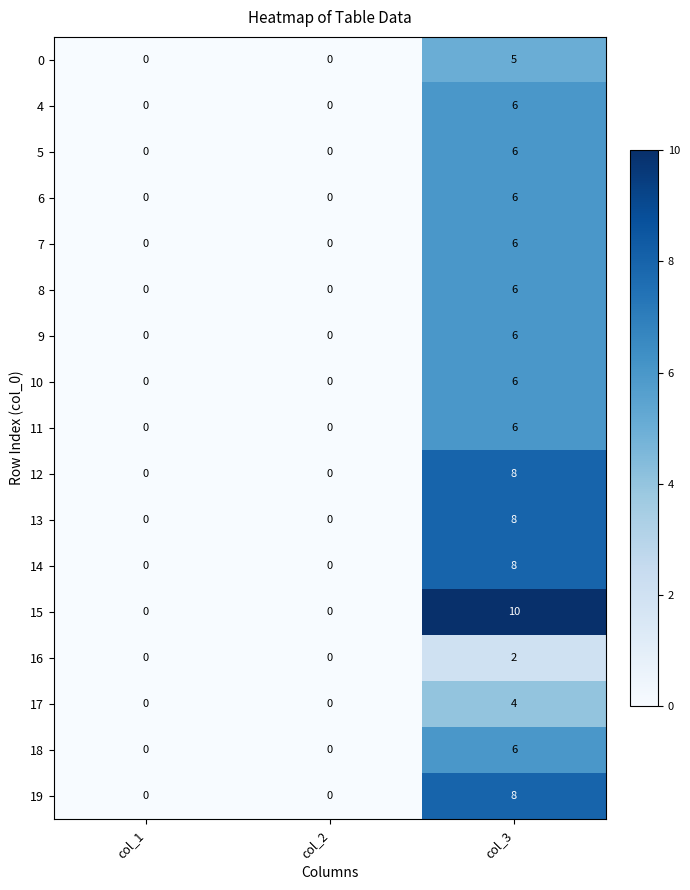

Is it true that 4 equals 0 at col_1?

True